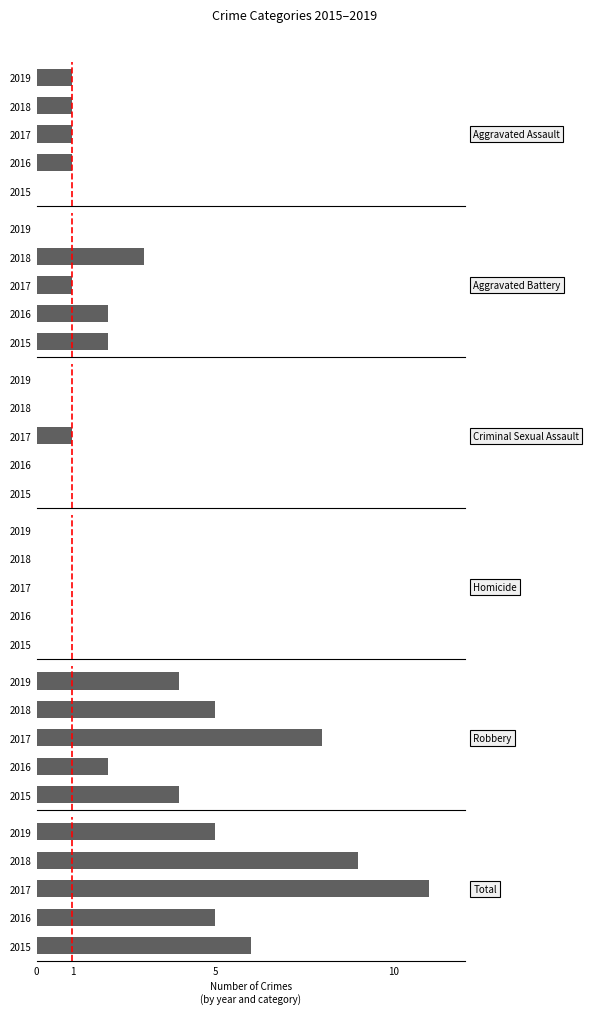

Count the number of data series in this chart.

6